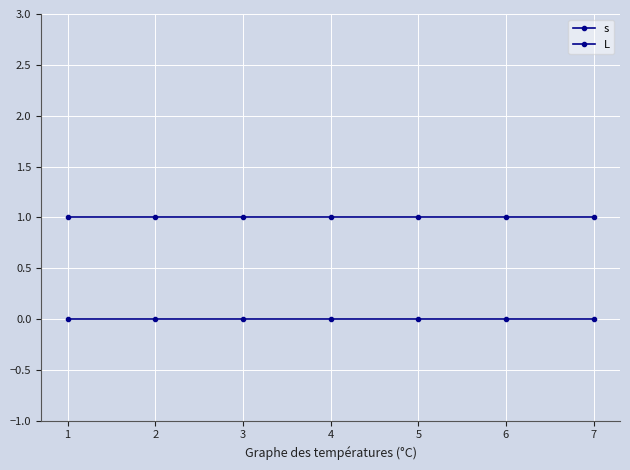

Reading left to right, what are all the values shown in this chart?

s: 1=1	2=1	3=1	4=1	5=1	6=1	7=1
L: 1=0	2=0	3=0	4=0	5=0	6=0	7=0